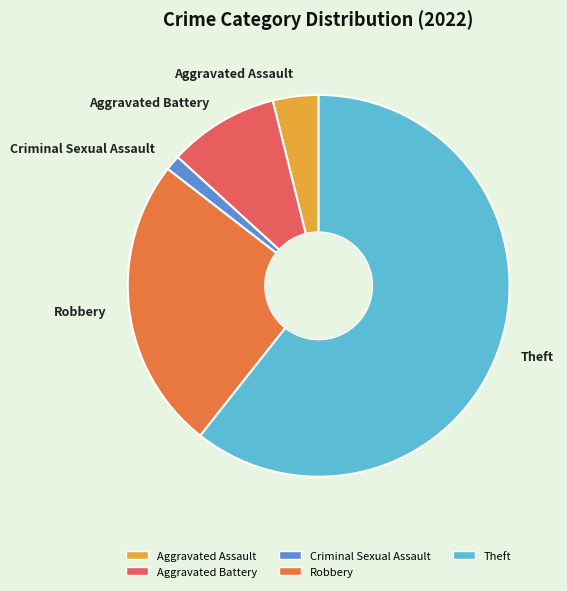

Which category accounts for the majority?

Theft